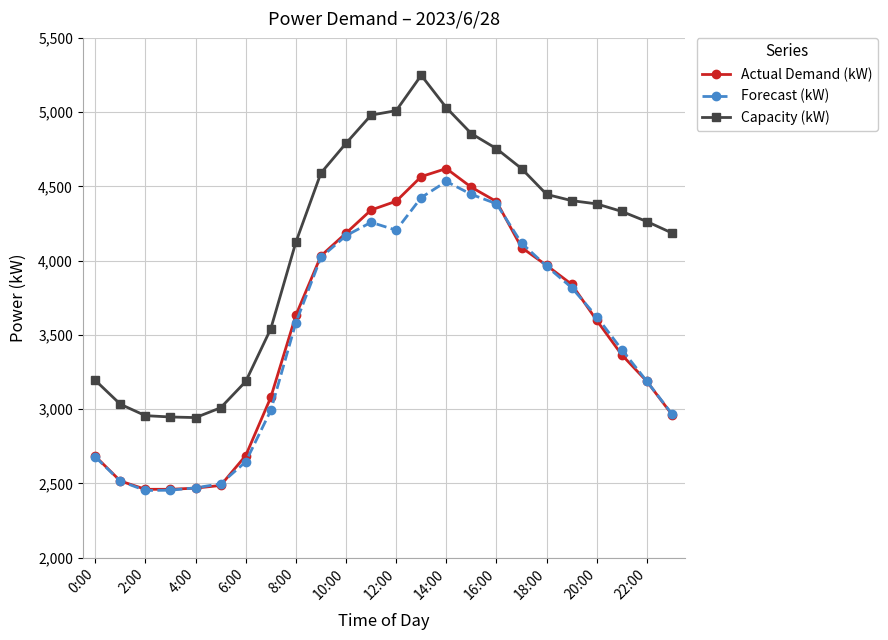

Which series has the largest total across all categories?

Capacity (kW)